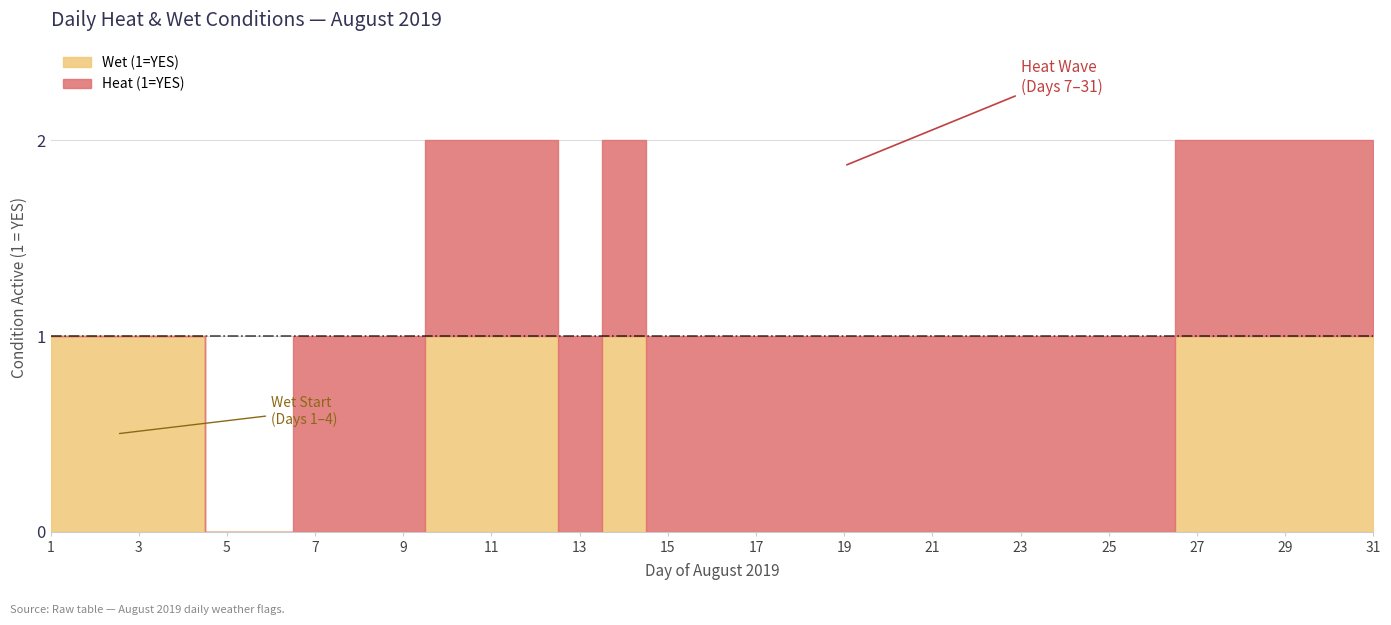

The Wet (1=YES) series shows 0 at 18. True or false?

True